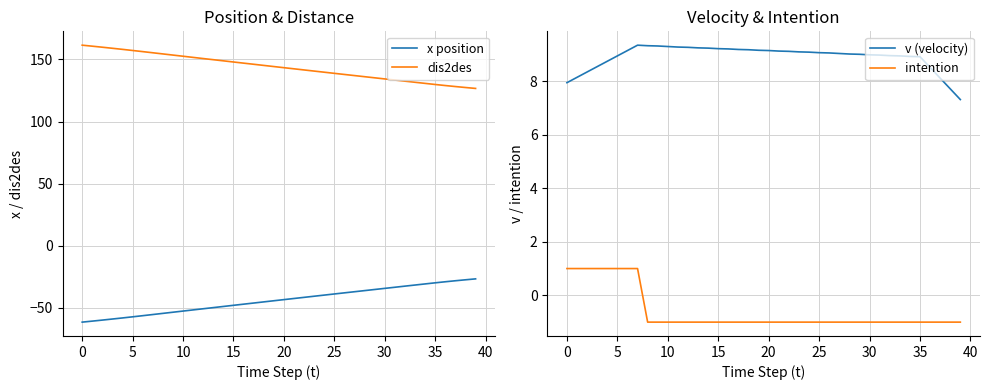

Between 17 and 22, which series saw the biggest shift?

x position